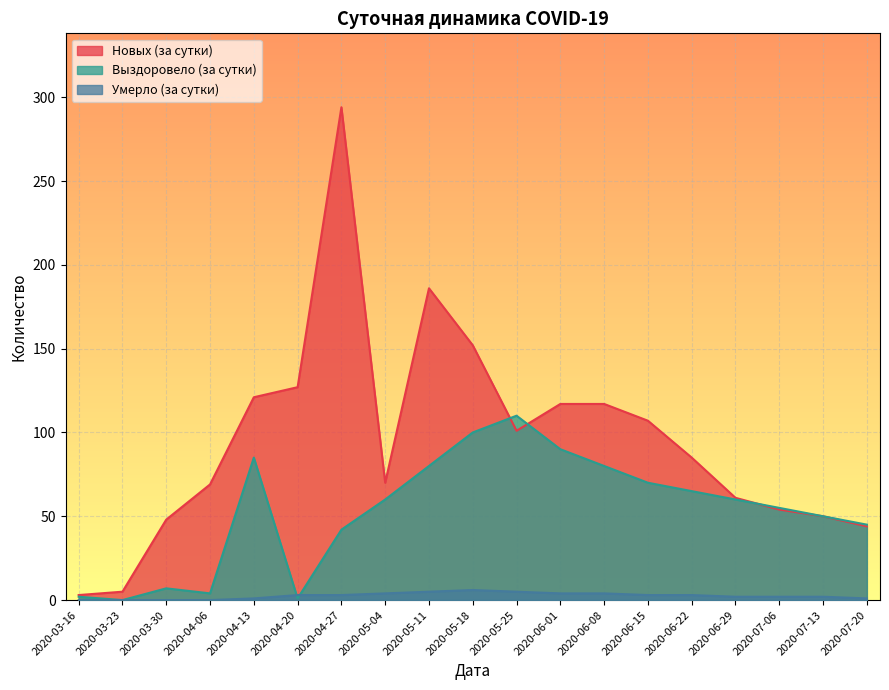

How many positive values does the Выздоровело (за сутки) series have?

18